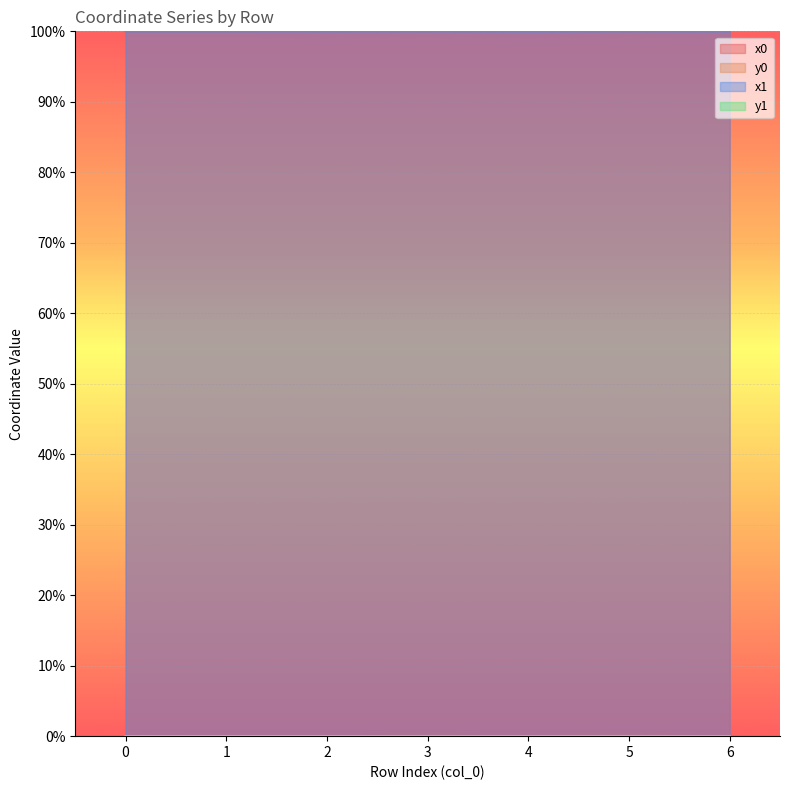

Between 6 and 3, which is larger?

3